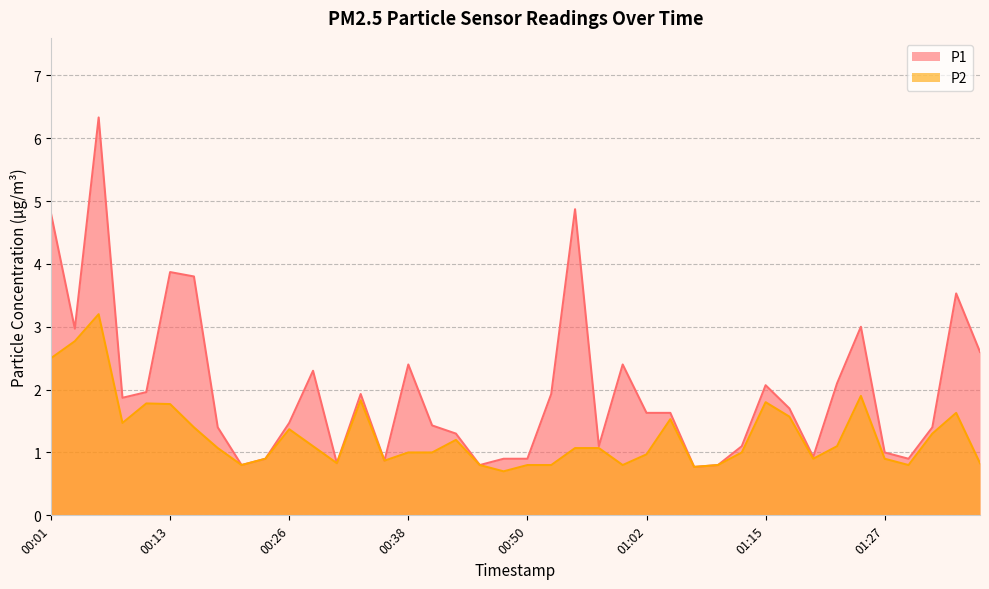

Count the number of categories in the chart.

40